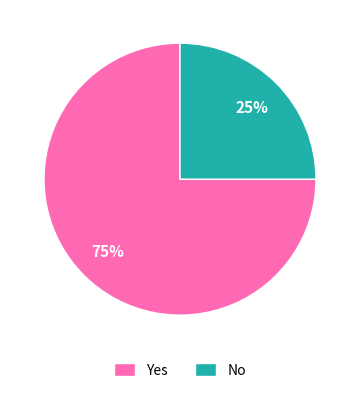

To the nearest percent, what is the difference between the largest and smallest slice percentages?

50%